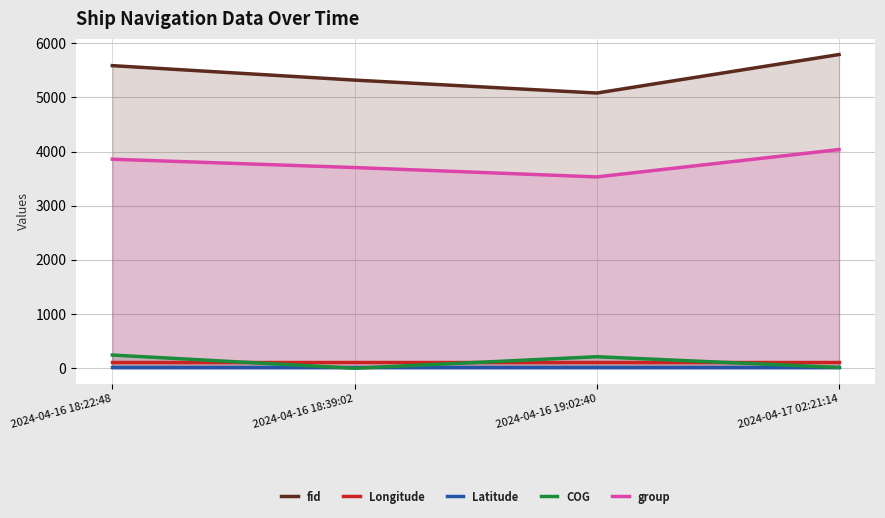

Which series has the largest range (max minus min)?

fid